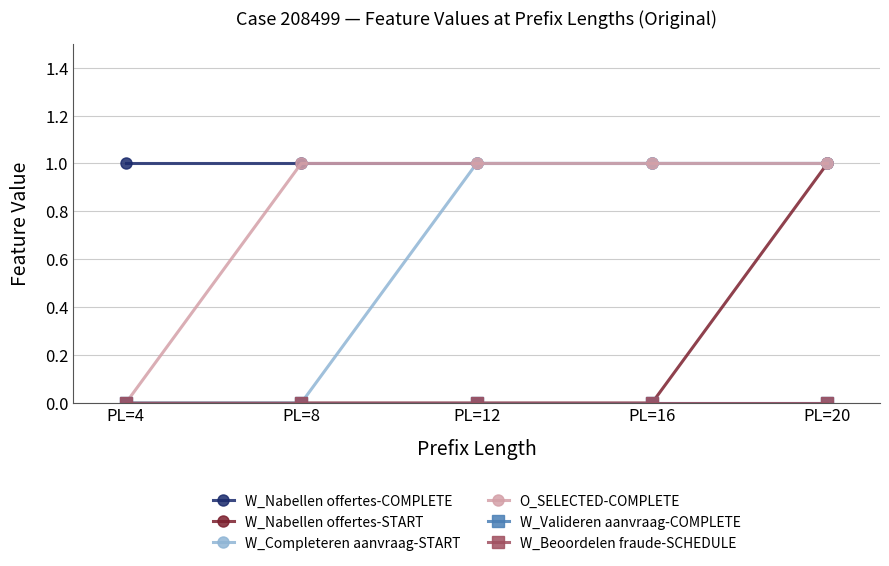

What is the value of the O_SELECTED-COMPLETE point at the 4th from the left?

1